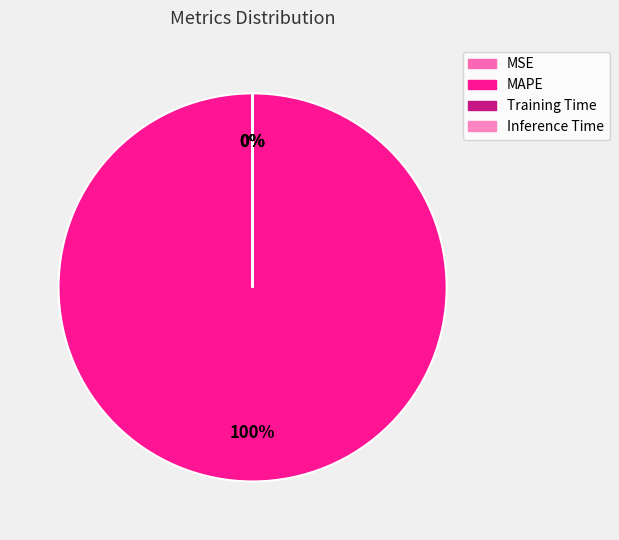

What is the largest slice in the pie chart?

MAPE